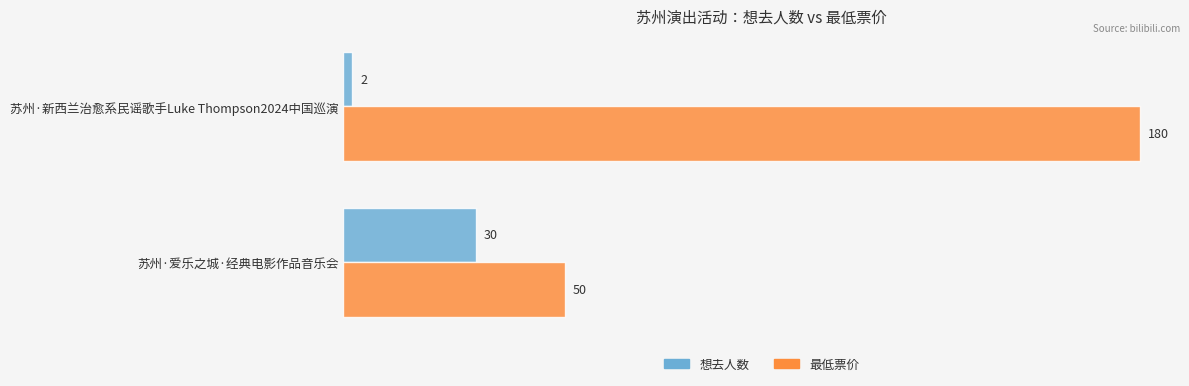

The value of 想去人数 at 苏州·新西兰治愈系民谣歌手Luke Thompson2024中国巡演 is 2. True or false?

True